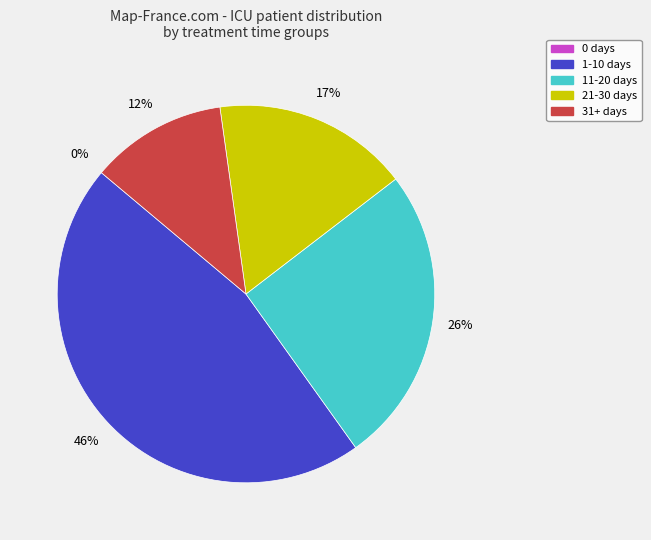

Combined, do 0 days and 31+ days account for over 50%?

No